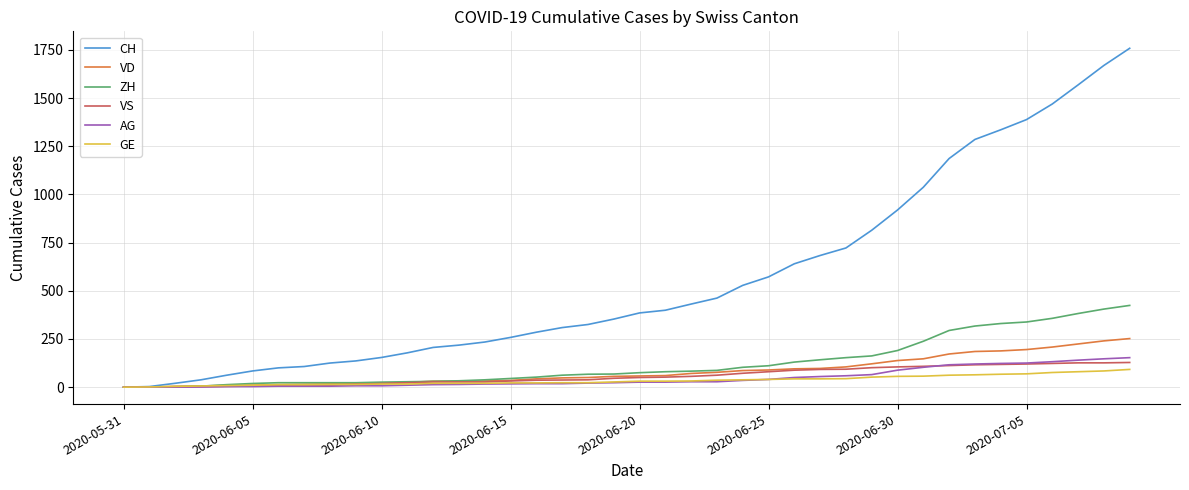

Which series has the largest total across all categories?

CH